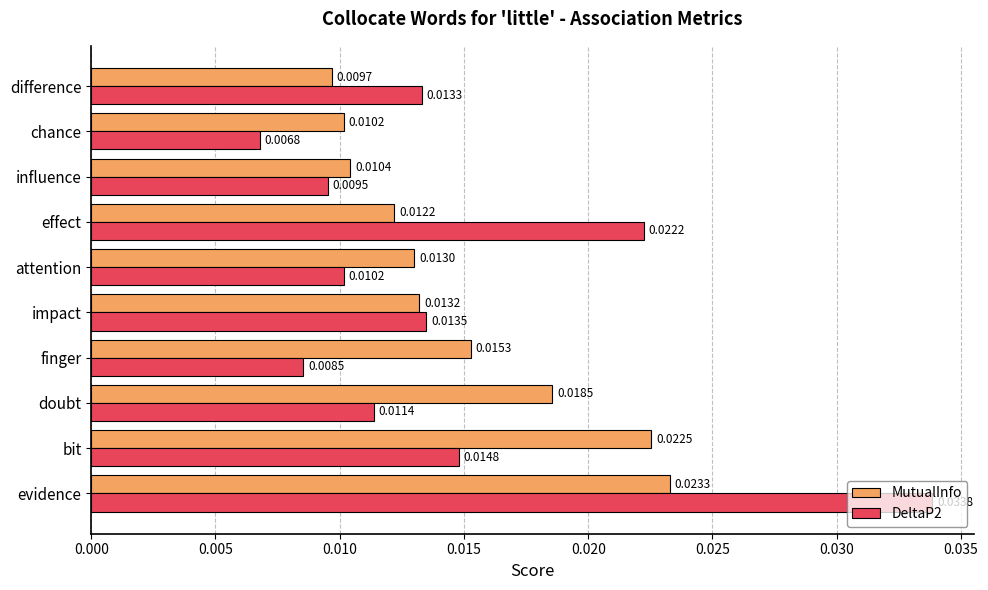

Rank the series by their average value, from lowest to highest.

DeltaP2, MutualInfo